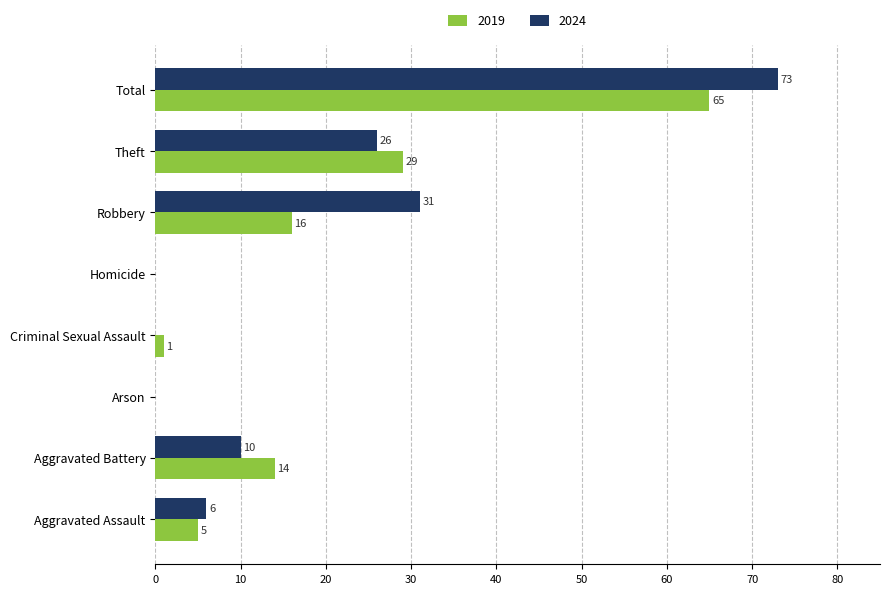

What is the sum of the 2019 values at Robbery and Arson?

16